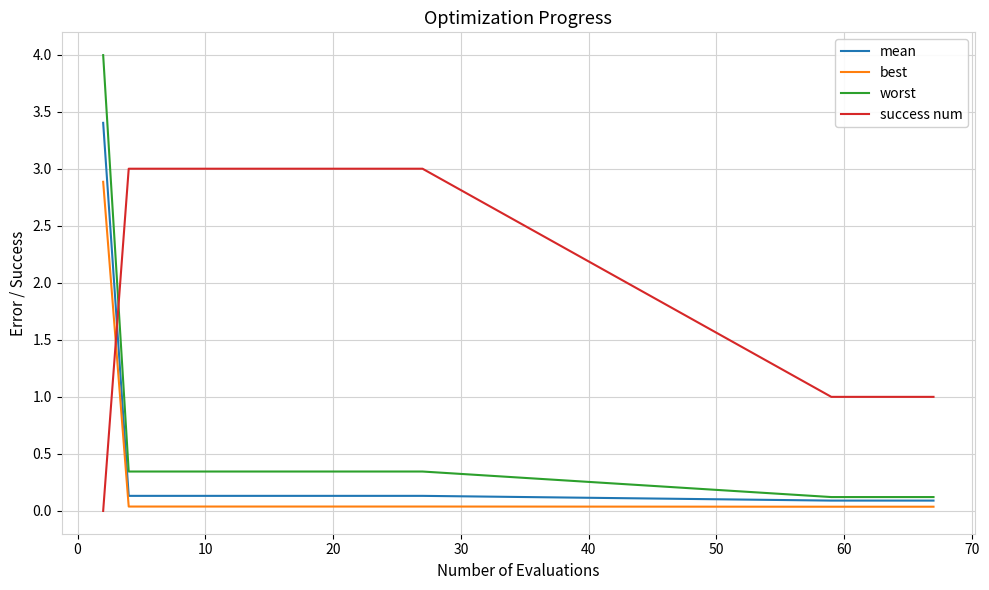

What is the difference between the maximum and second lowest values in the worst series?

3.9